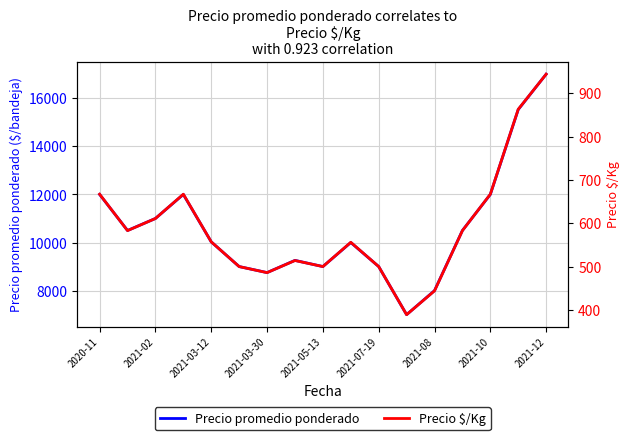

What is the minimum value for Precio promedio ponderado?

7000